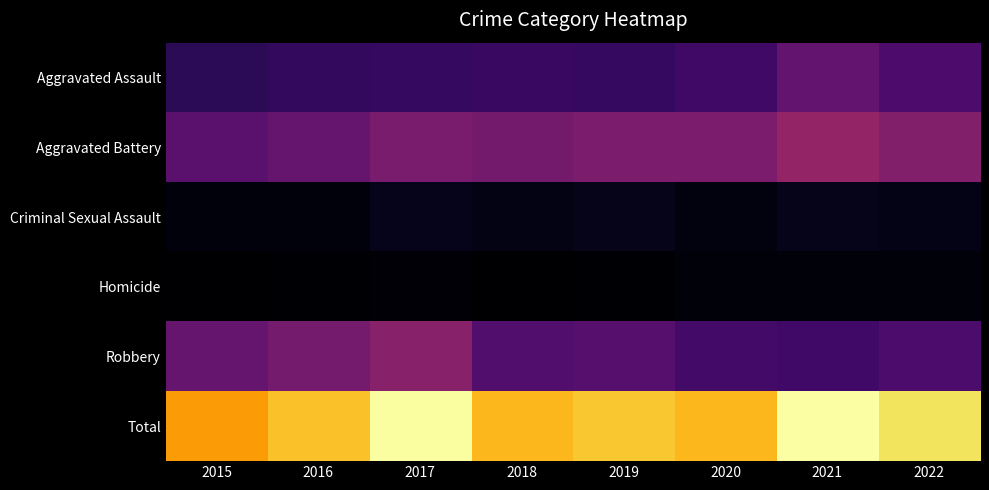

What is the difference between the highest and lowest values at 2017?

720